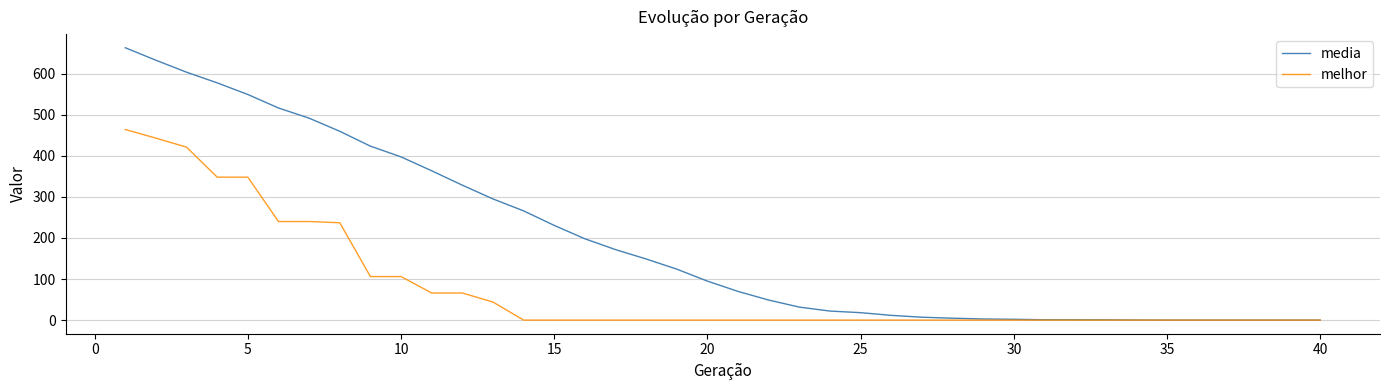

Which series has the largest total across all categories?

media